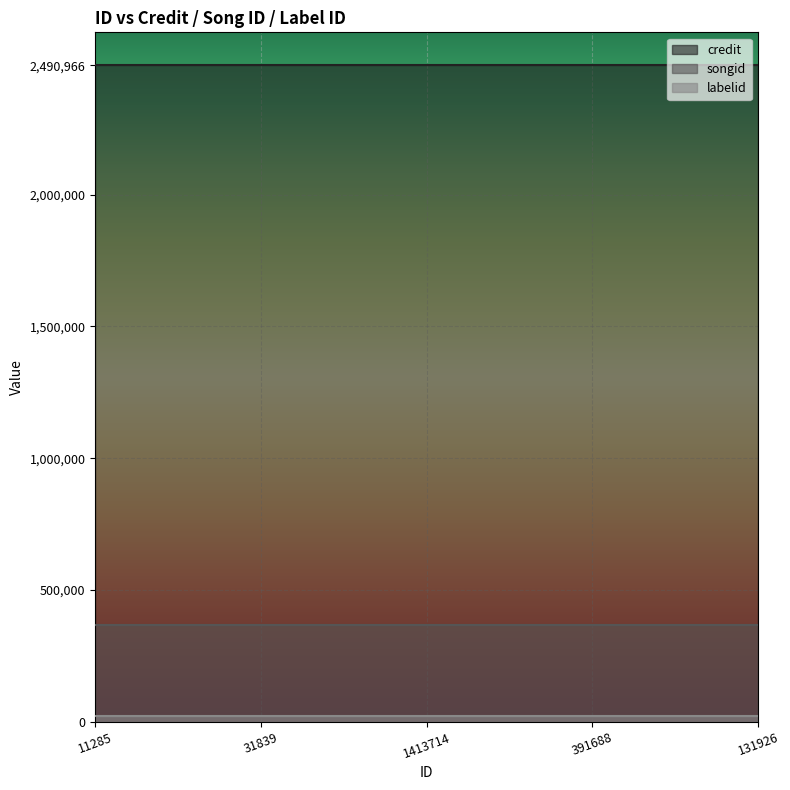

What is the value of the credit point at the 1st from the left?

2490966